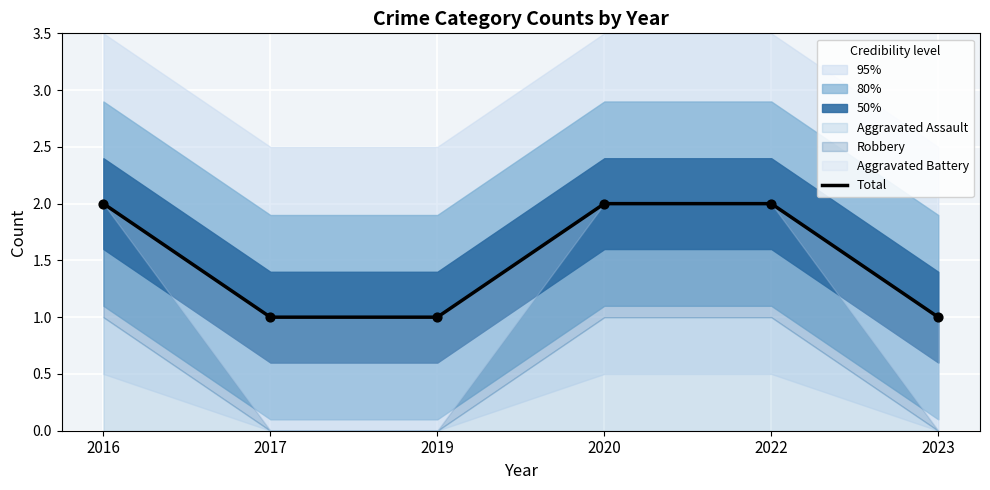

What is the ratio of the value at 2016 to the value at 2020?

1.0